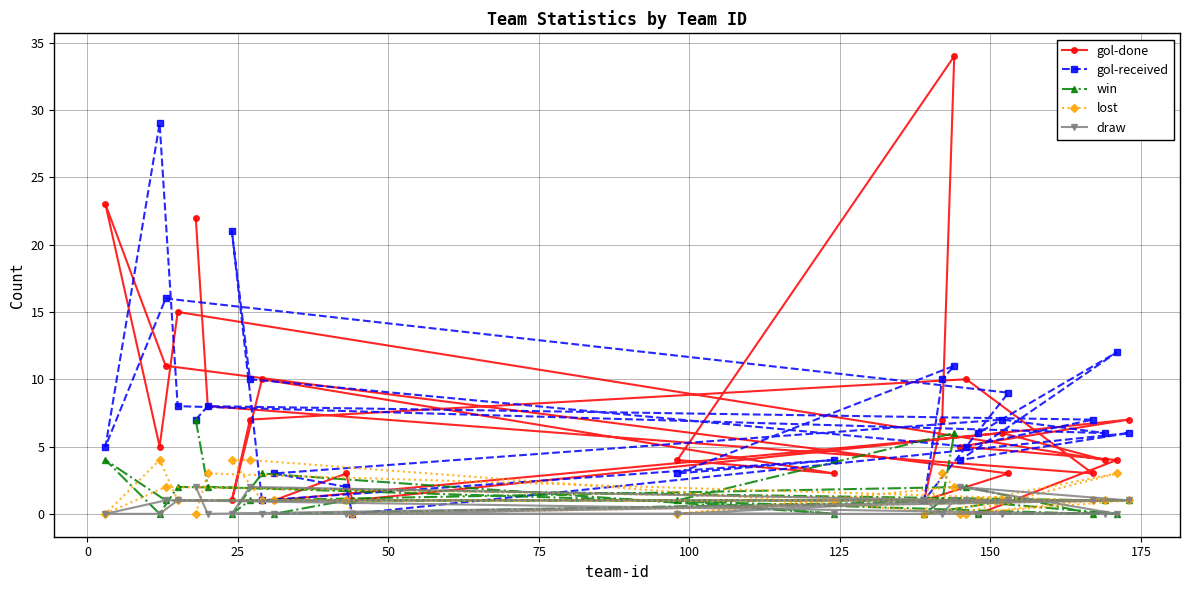

What is the greatest value displayed?

34